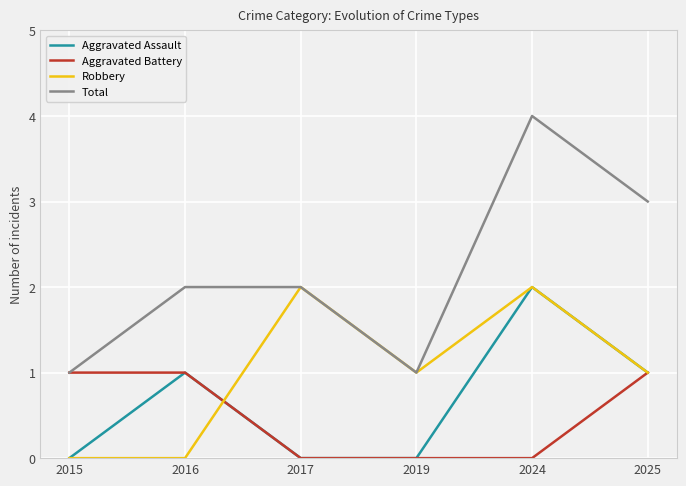

True or false: Total and Aggravated Assault cross at least once.

False